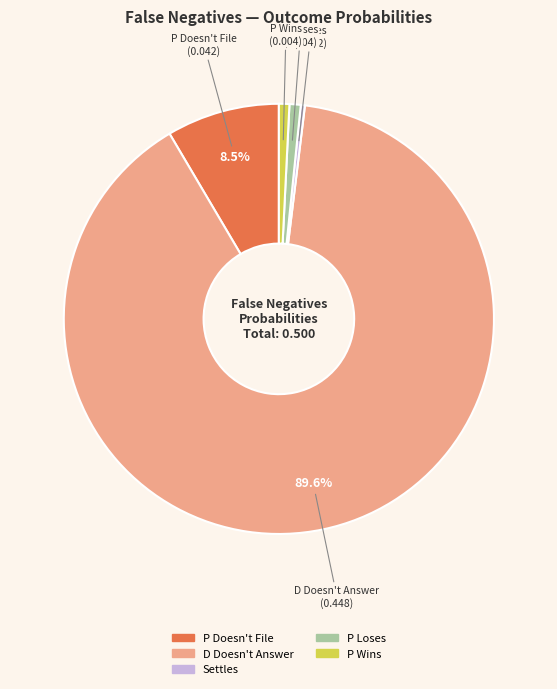

How many slices are in this pie chart?

5